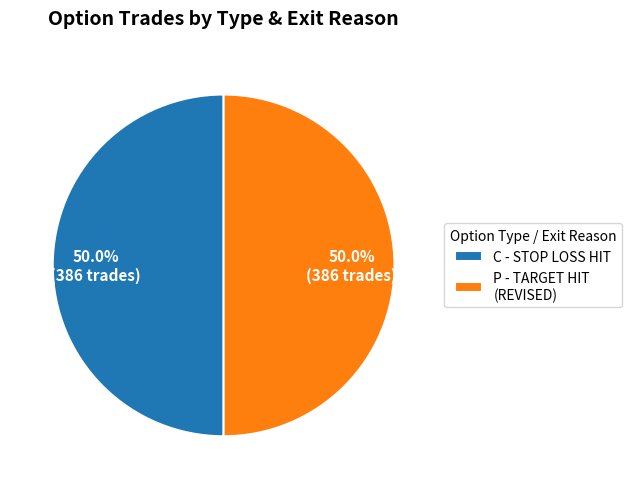

To the nearest percent, what is the average slice percentage?

50%